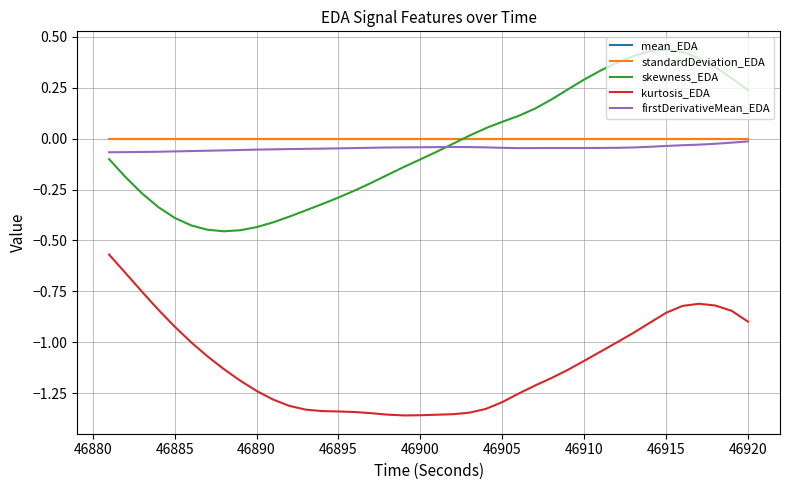

True or false: kurtosis_EDA and firstDerivativeMean_EDA cross at least once.

False